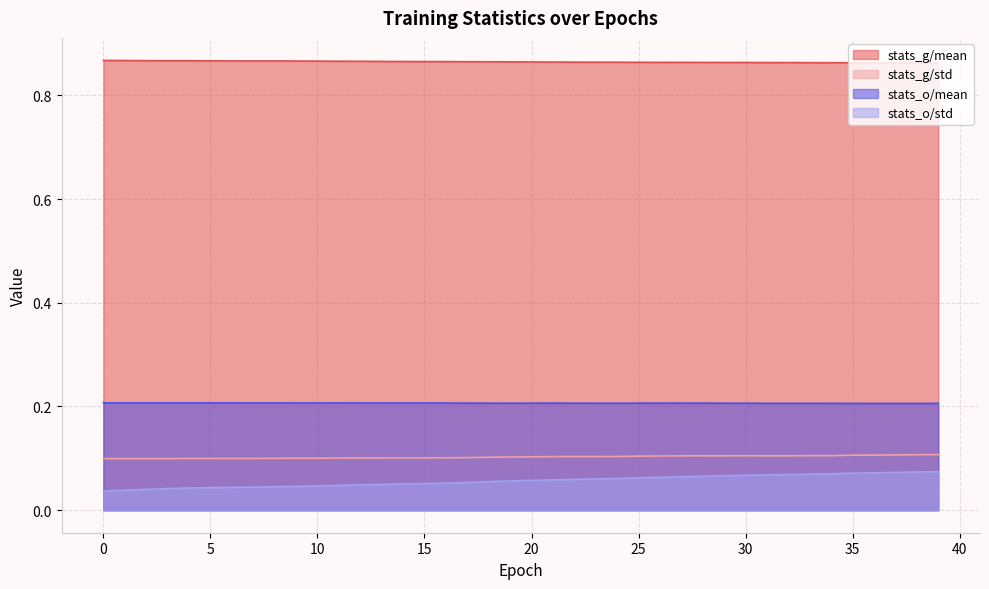

True or false: stats_o/mean and stats_o/std intersect in this chart.

False